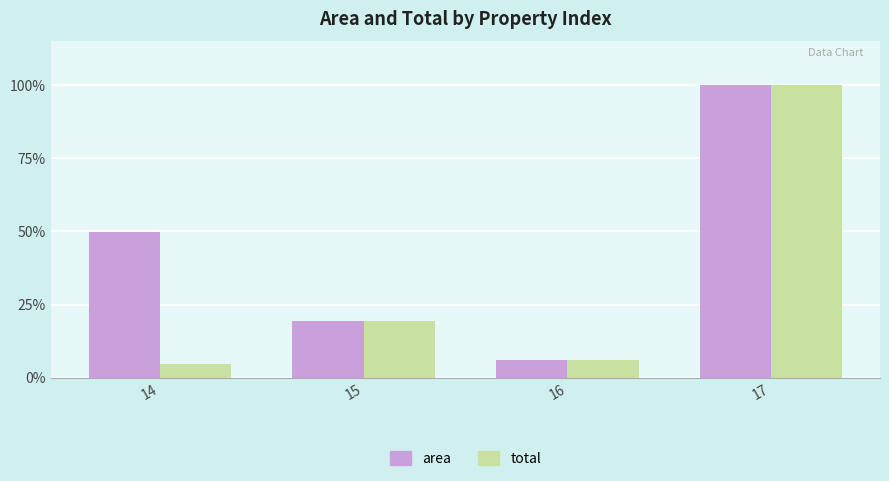

Reading left to right, transcribe all the data shown in this chart.

area: 49.9	19.4	6.0	100.0
total: 4.6	19.4	6.0	100.0